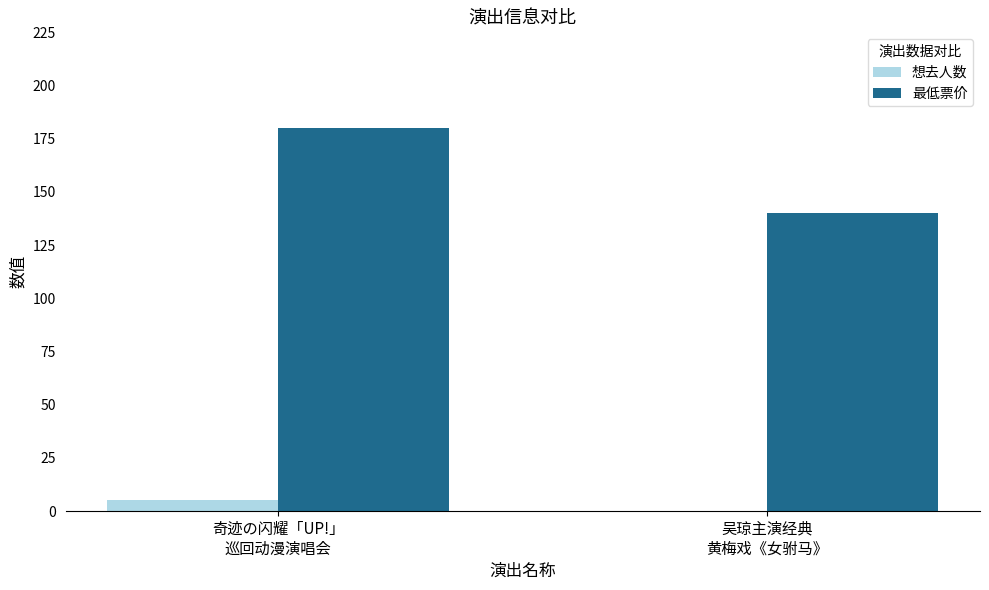

What is the highest value of the 想去人数 series?

5